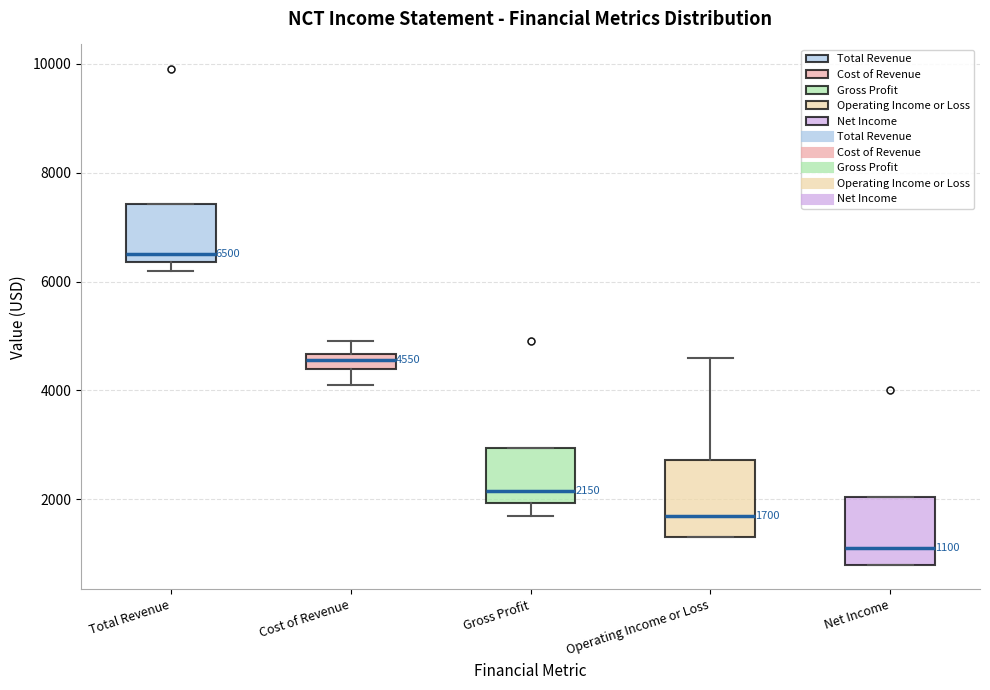

Which box's median line is the highest?

Total Revenue